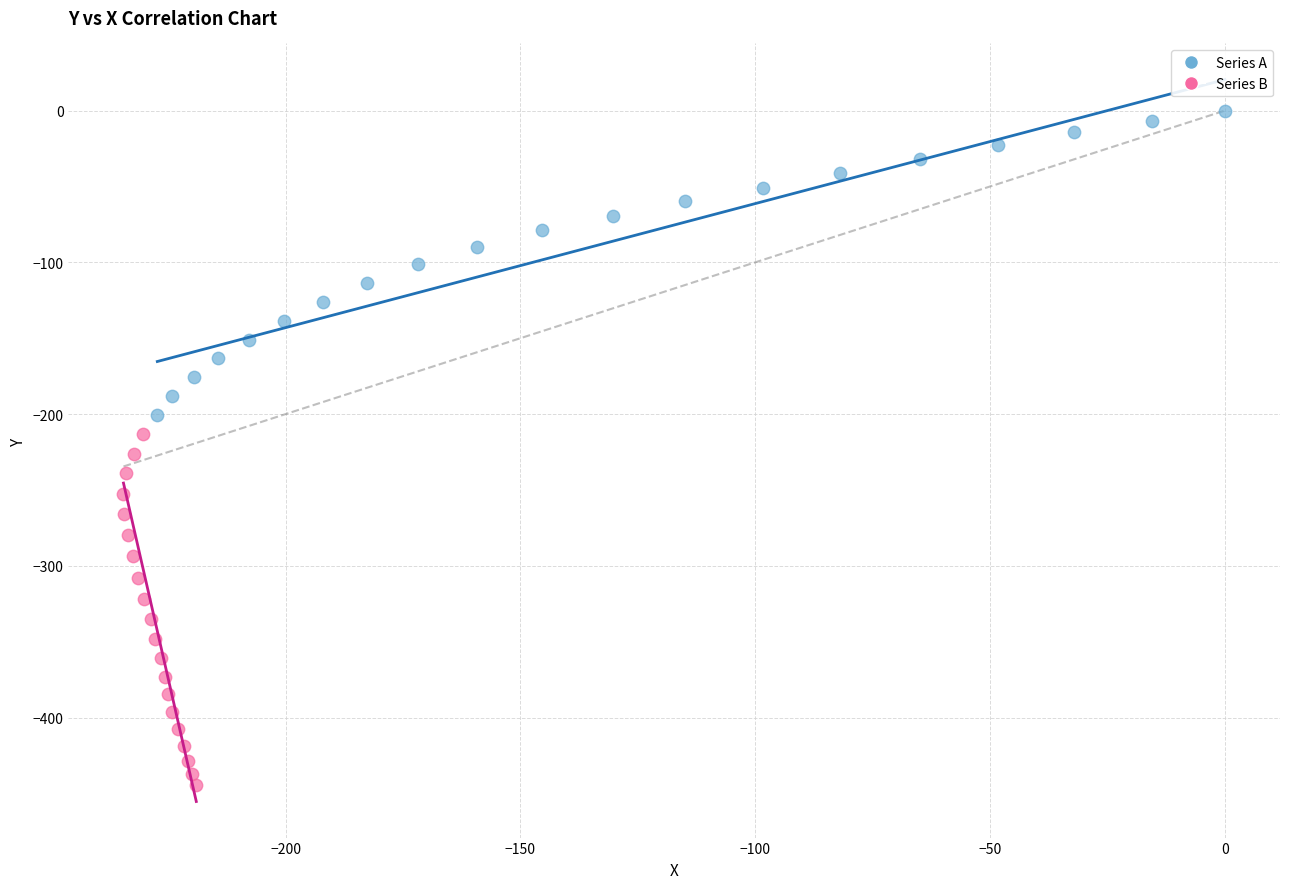

Which series reaches the maximum Y coordinate?

Series A